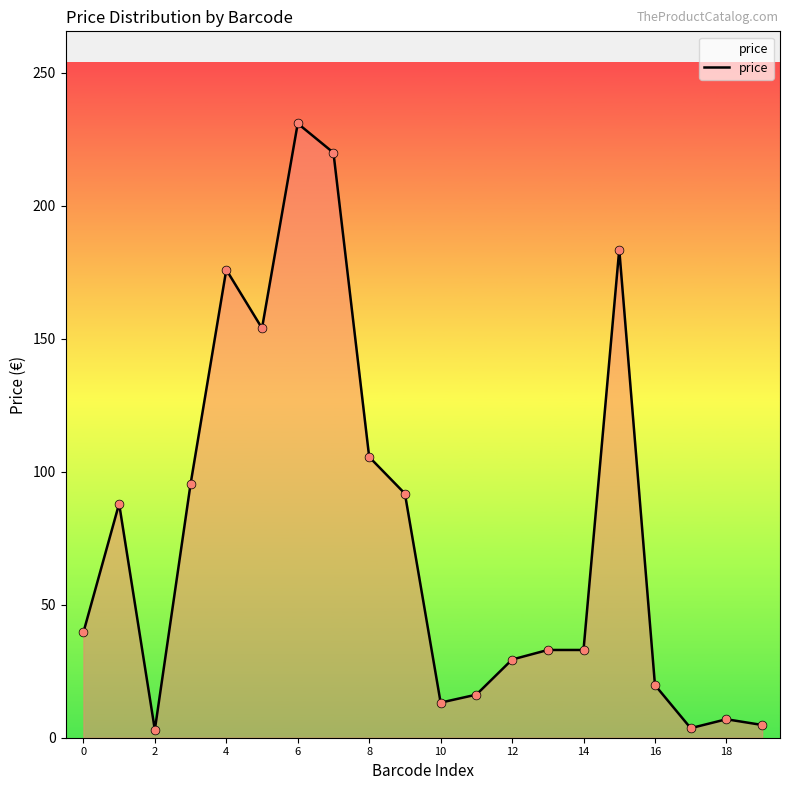

Is this an area chart (filled region under the line)?

Yes